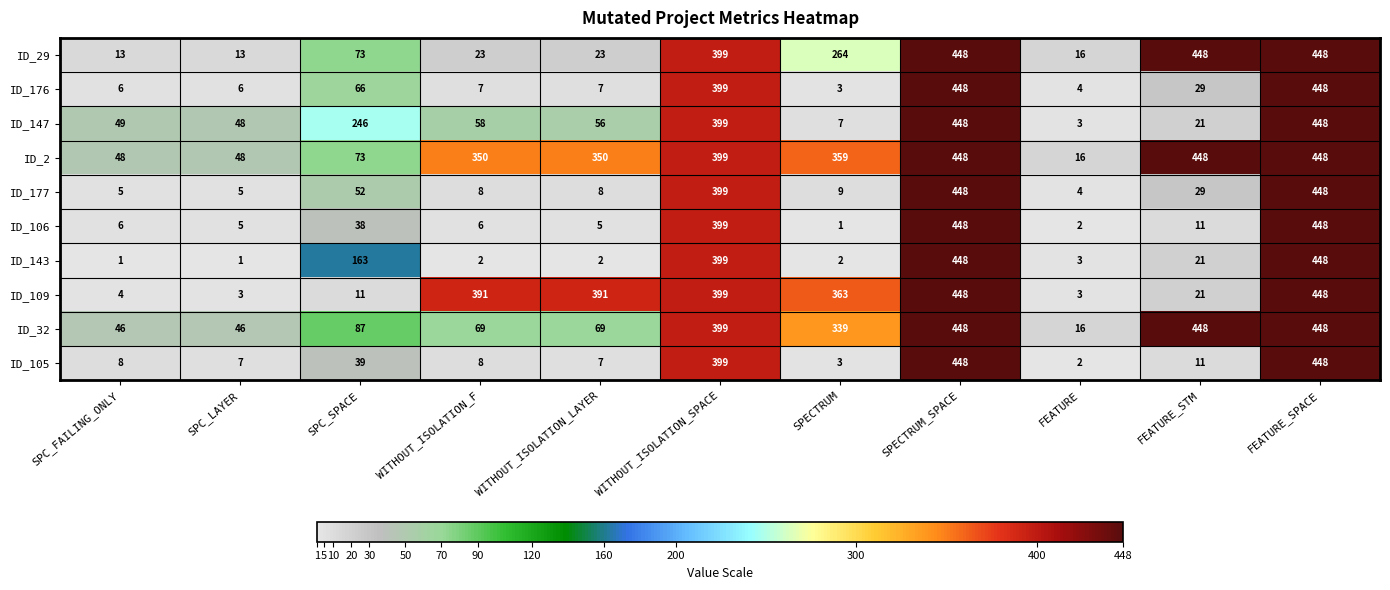

What is the maximum value shown in the chart?

448